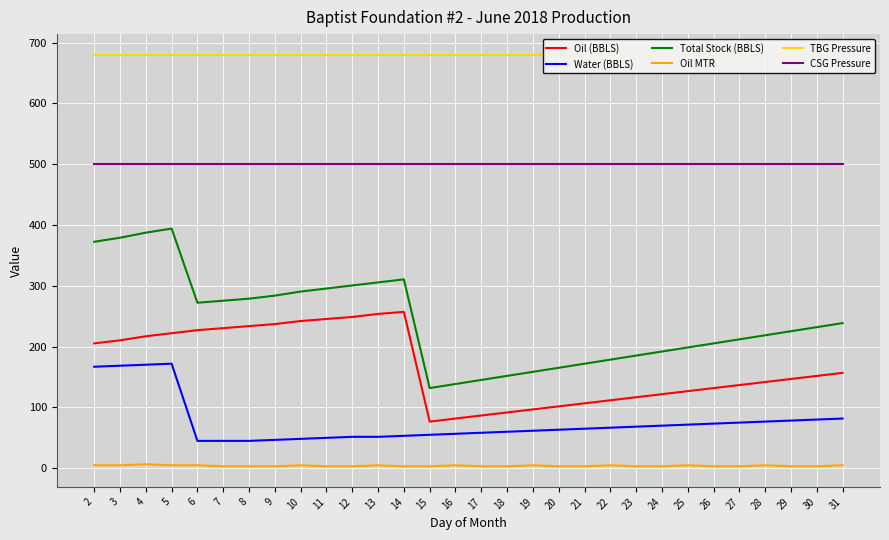

How many values in the Total Stock (BBLS) series exceed 232?

15